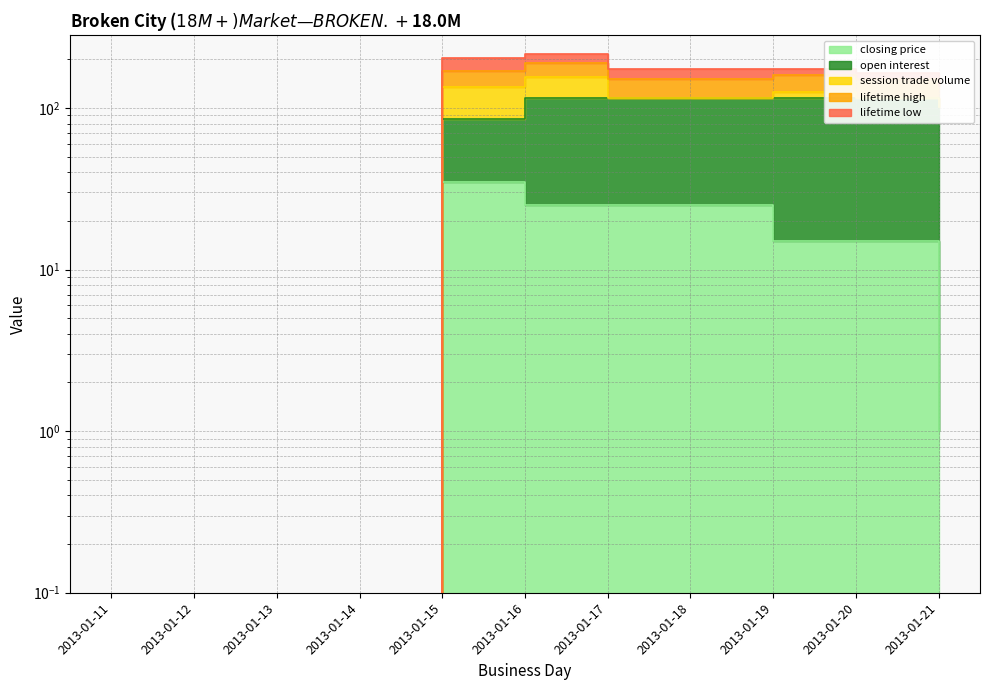

Between 2013-01-13 and 2013-01-14, which series saw the biggest shift?

closing price